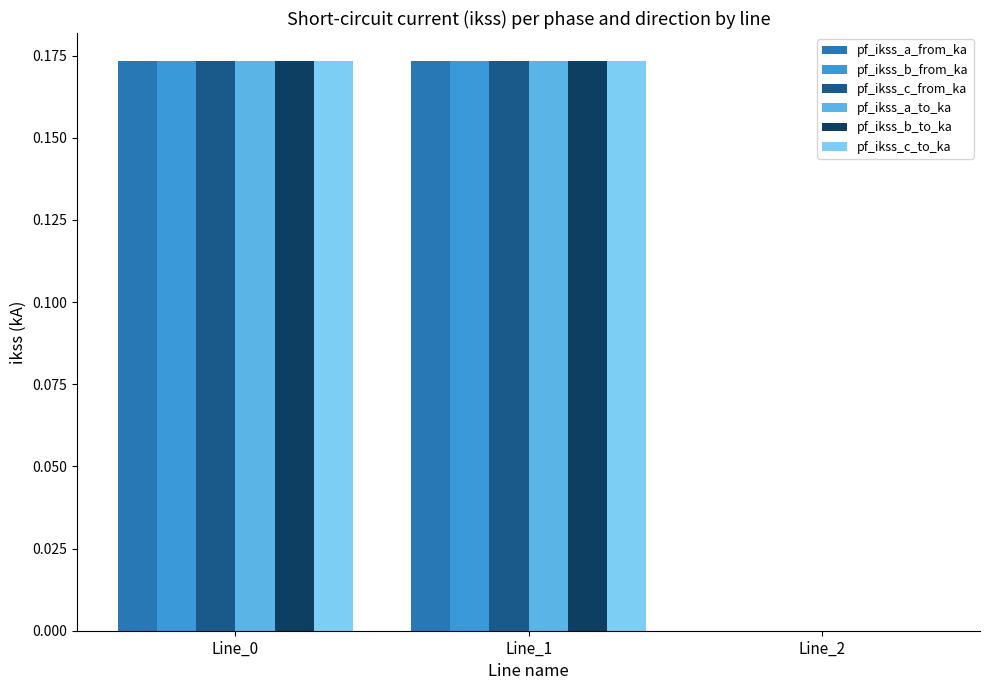

Is the value of pf_ikss_c_to_ka at Line_2 greater than the value of pf_ikss_a_to_ka at Line_1?

No